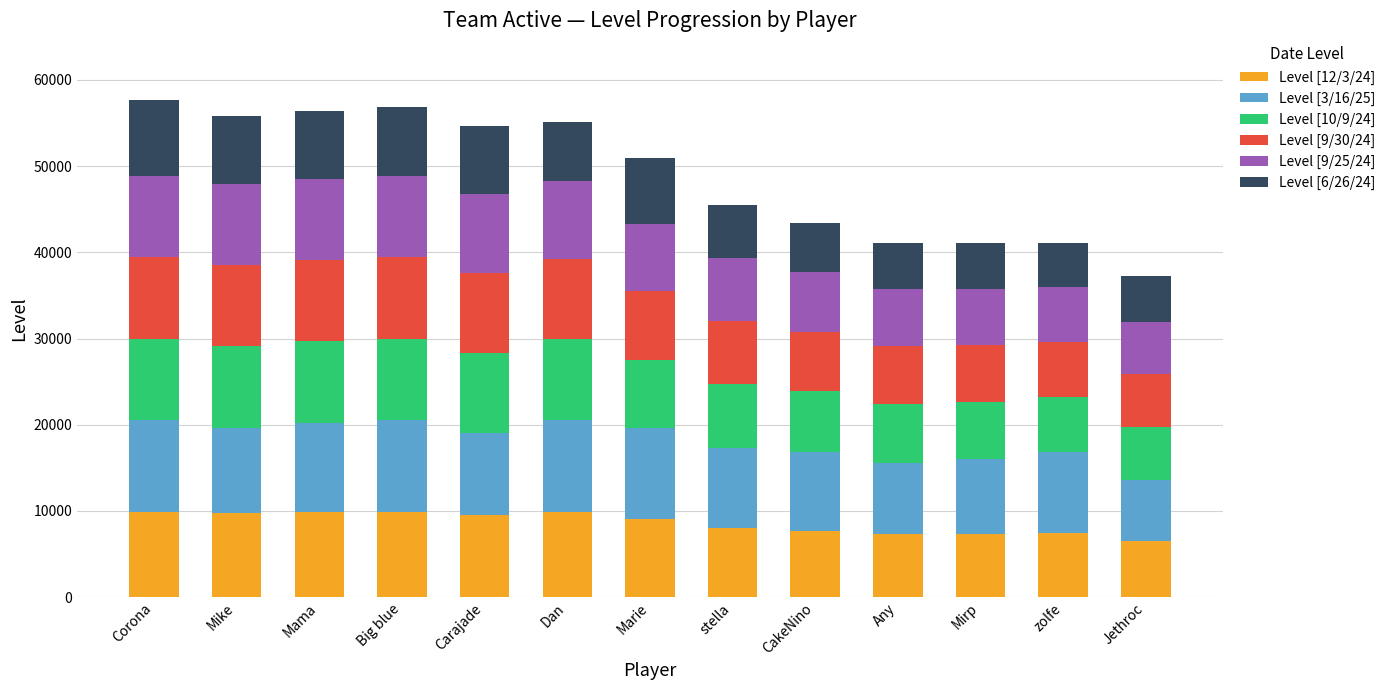

How many data points does each series have?

13